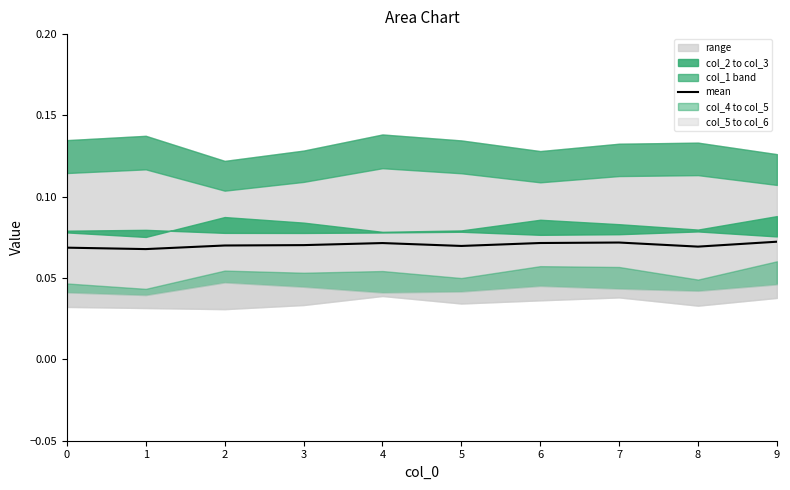

Reading left to right, list all the values displayed in this chart.

0=0.1	1=0.1	2=0.1	3=0.1	4=0.1	5=0.1	6=0.1	7=0.1	8=0.1	9=0.1